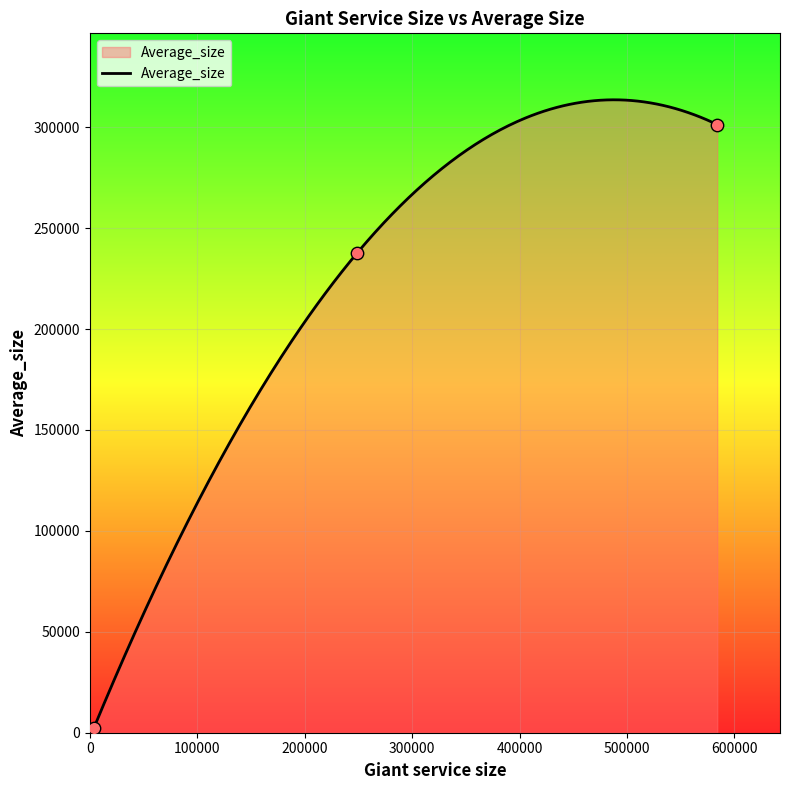

Approximately how many times larger is the value at 248498 compared to 3622?

113.0